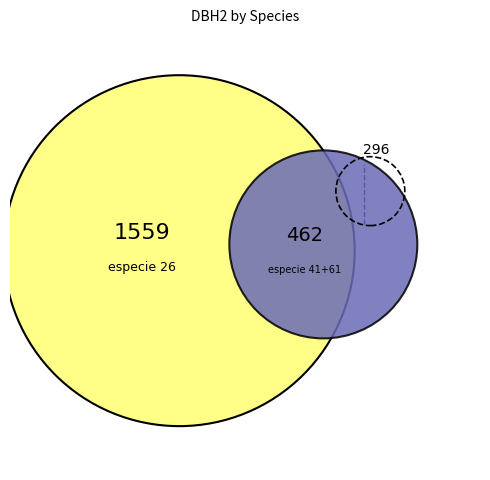

How many slices are in this pie chart?

3